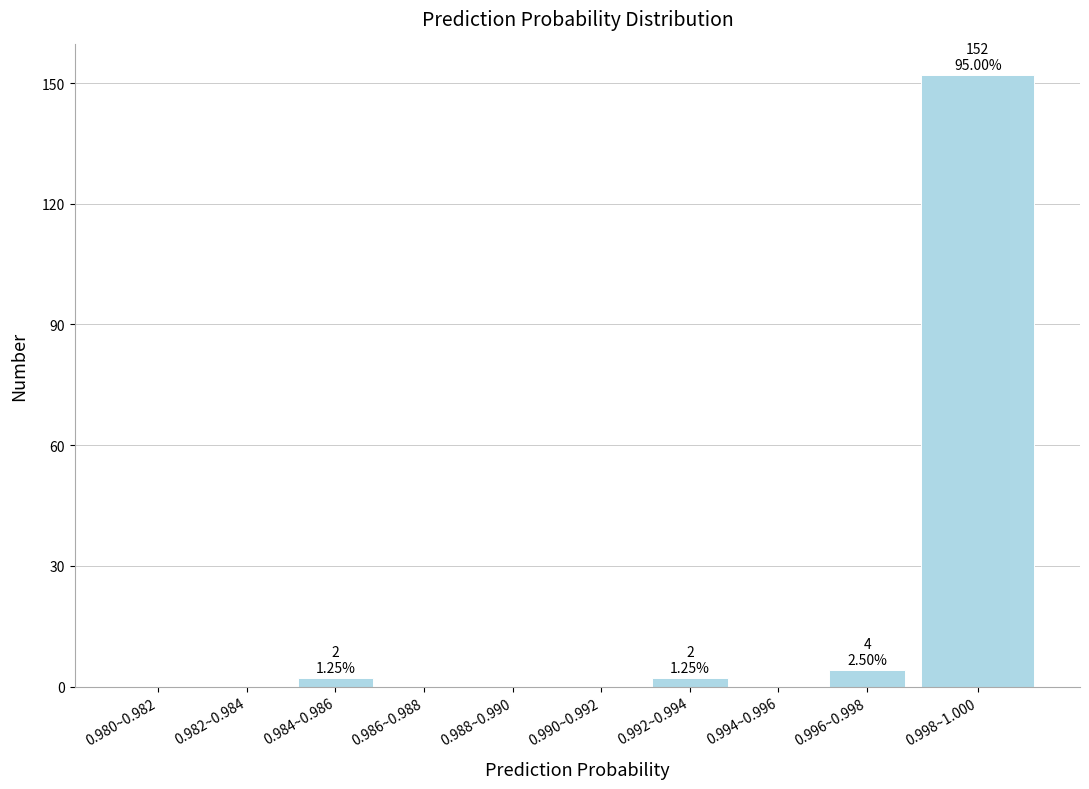

Reading right to left, transcribe all the data shown in this chart.

0.998~1.000=152	0.996~0.998=4	0.994~0.996=0	0.992~0.994=2	0.990~0.992=0	0.988~0.990=0	0.986~0.988=0	0.984~0.986=2	0.982~0.984=0	0.980~0.982=0